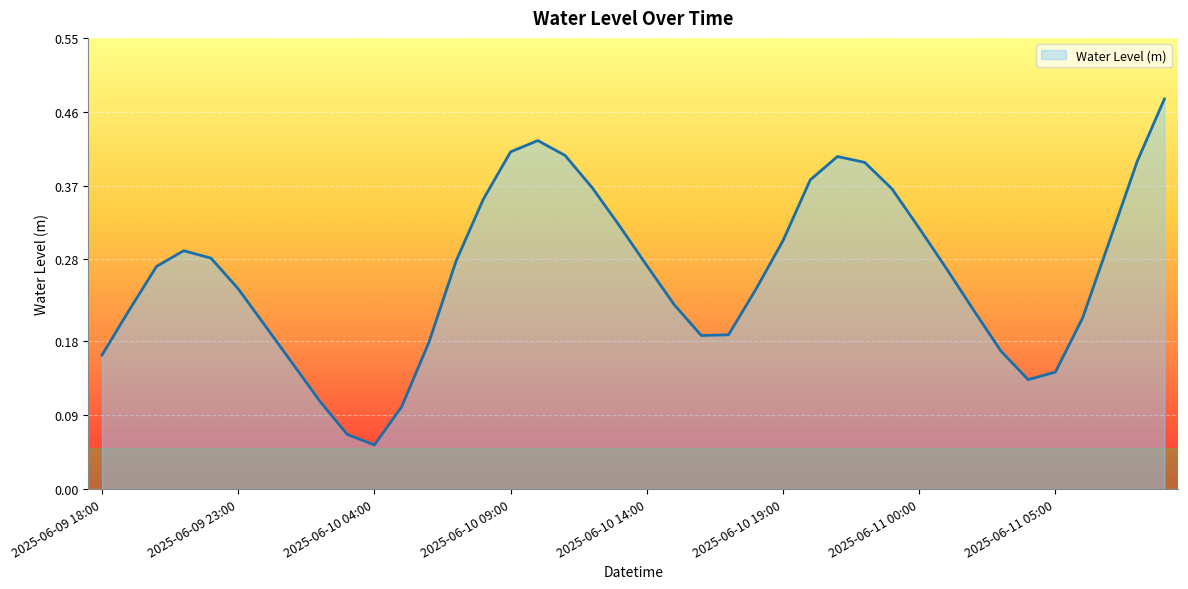

Does the chart display data point markers on the line(s)?

No